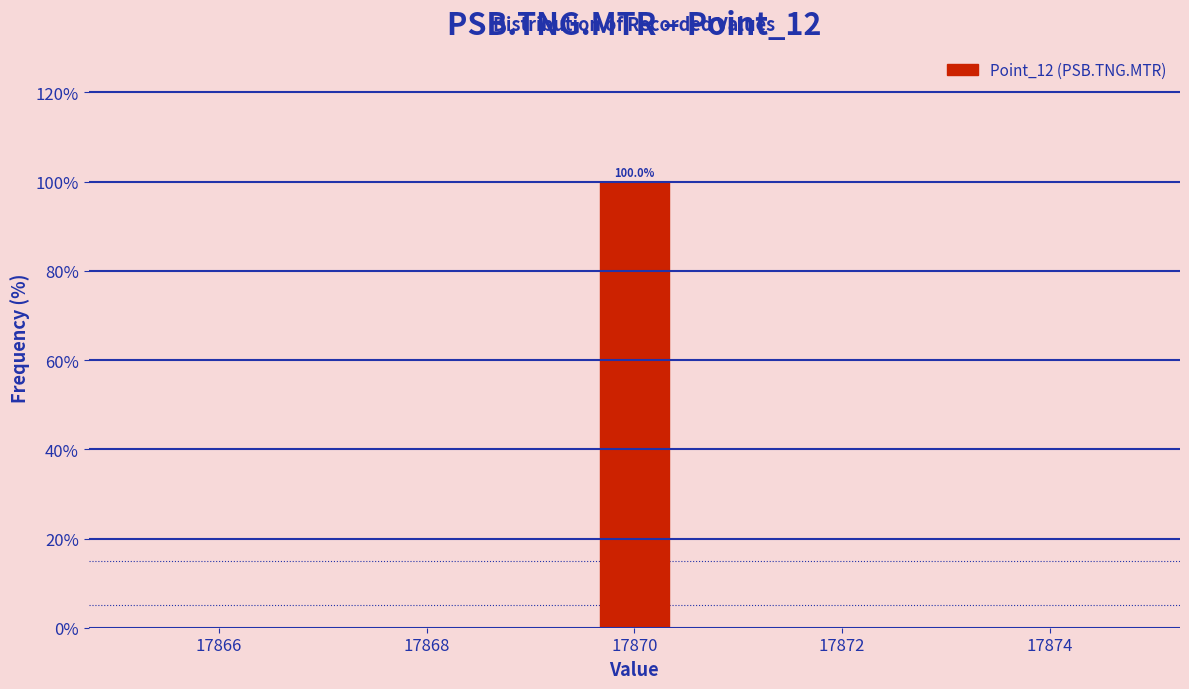

Over which range of the x-axis is the bar tallest?

17869.4 to 17870.6